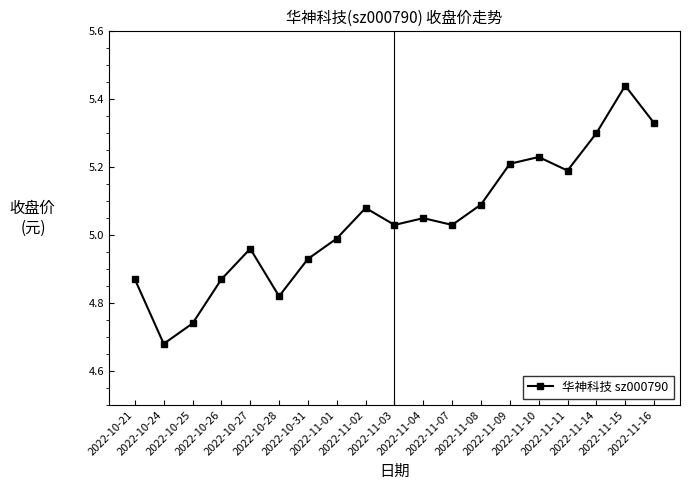

Where is the data nearest to the value 5?

2022-11-01